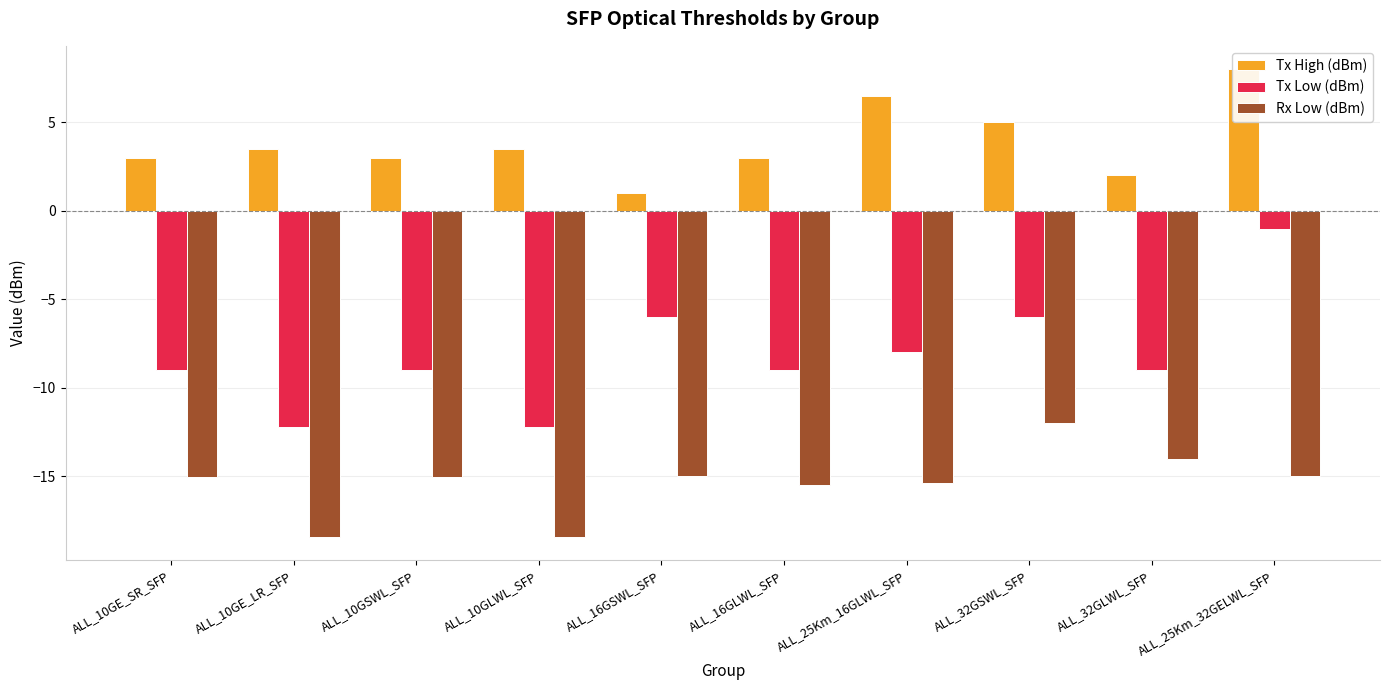

Does the chart contain any negative values?

Yes